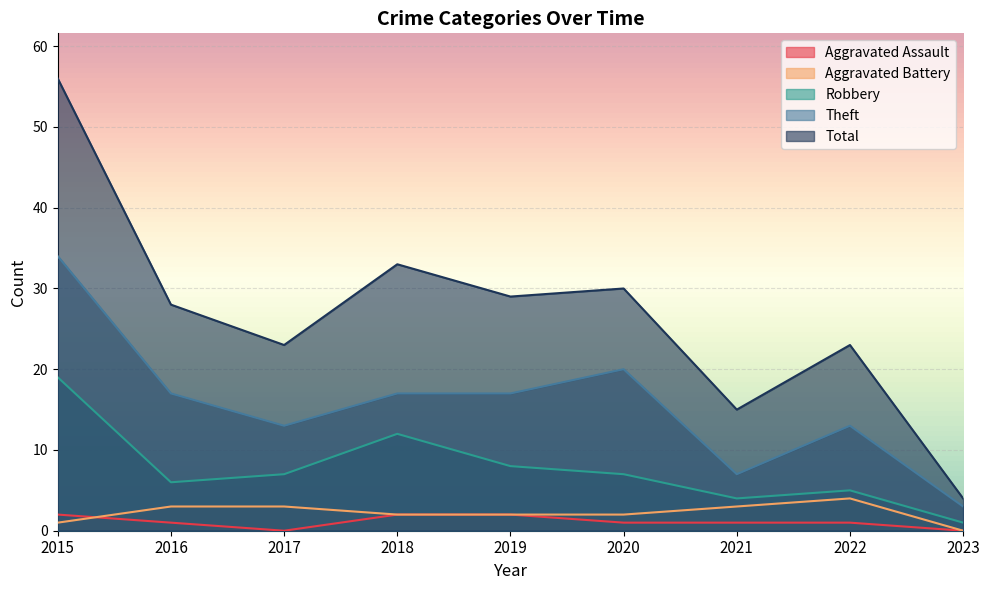

Where is the first local maximum for Total?

2018